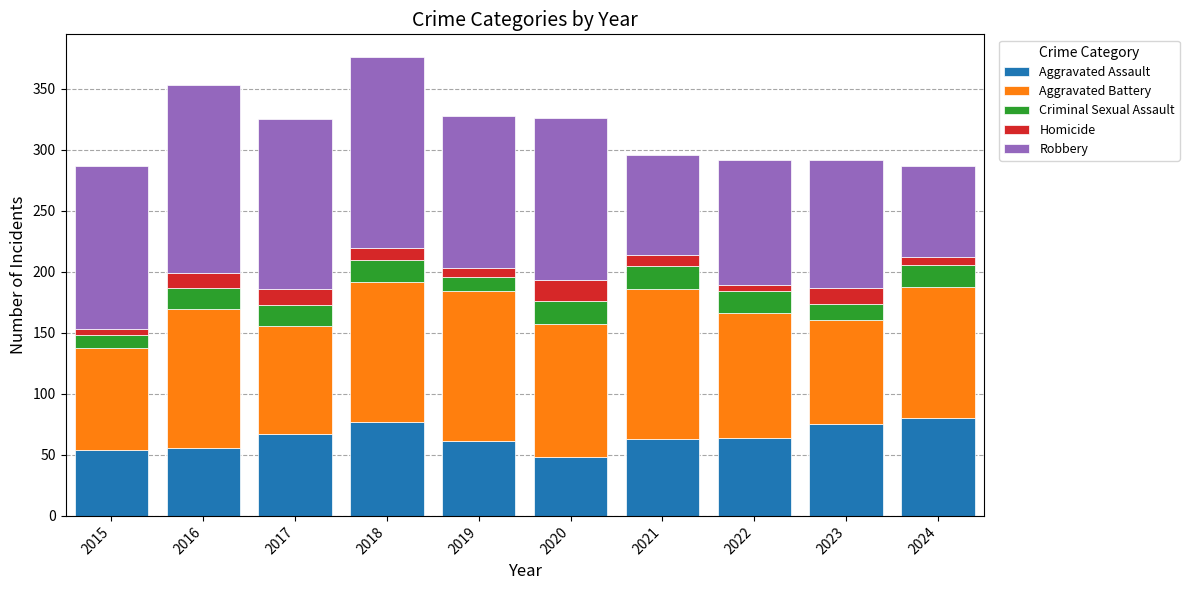

Count the number of categories in the chart.

10